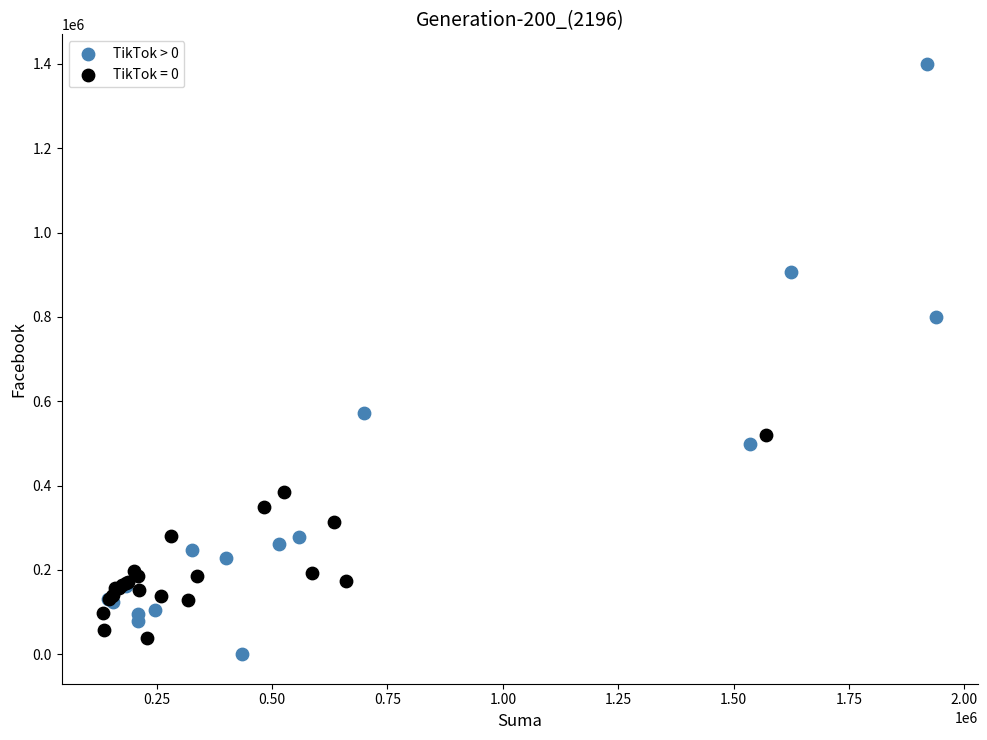

Which series reaches the maximum Y coordinate?

TikTok > 0